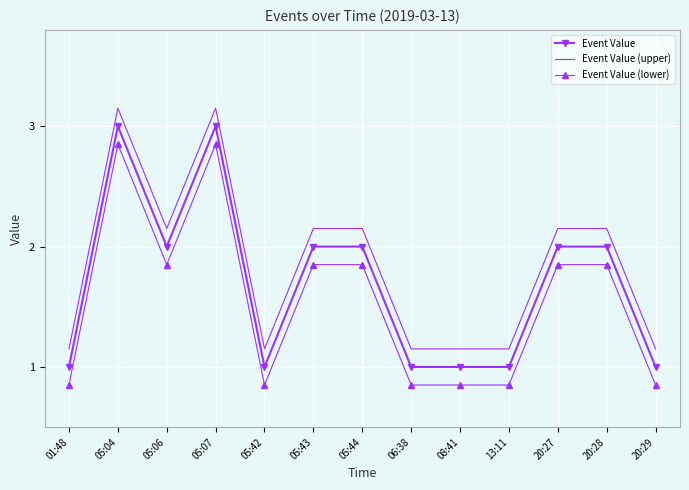

What is the average value of the Event Value (upper) series?

1.8